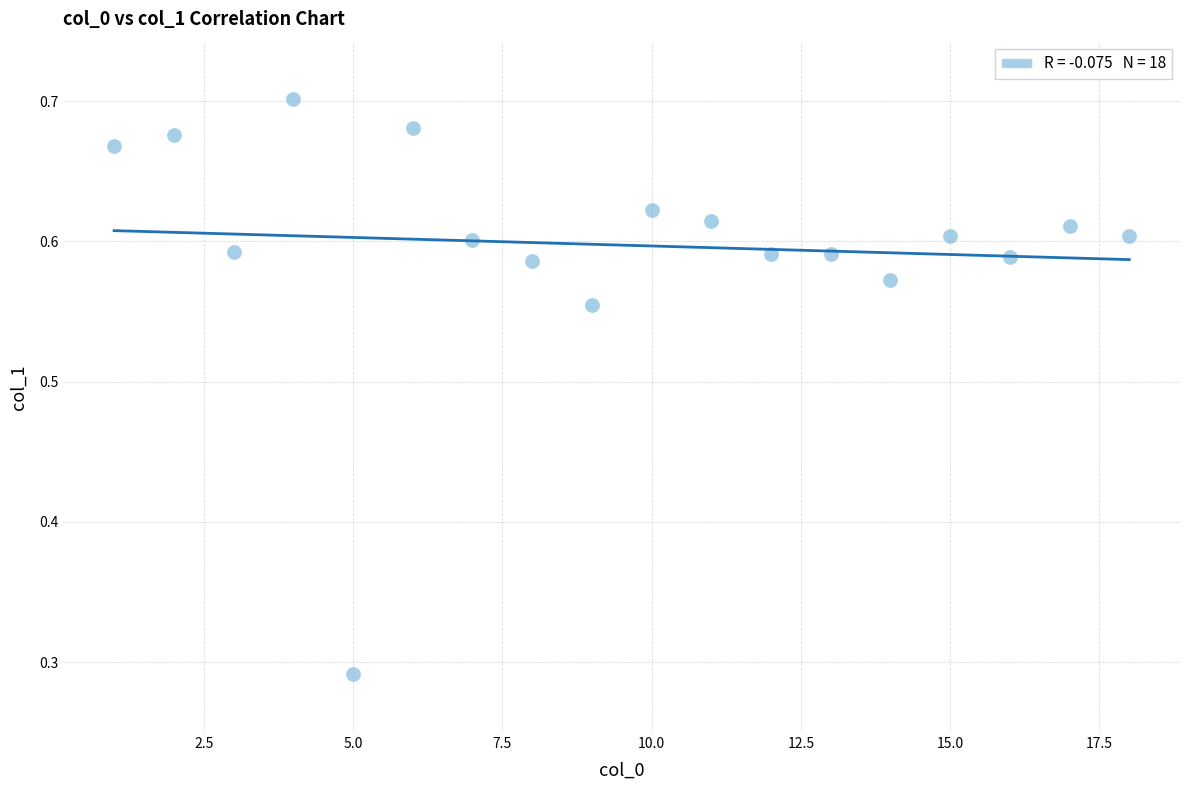

What is the range of X values (max minus min)?

17.0